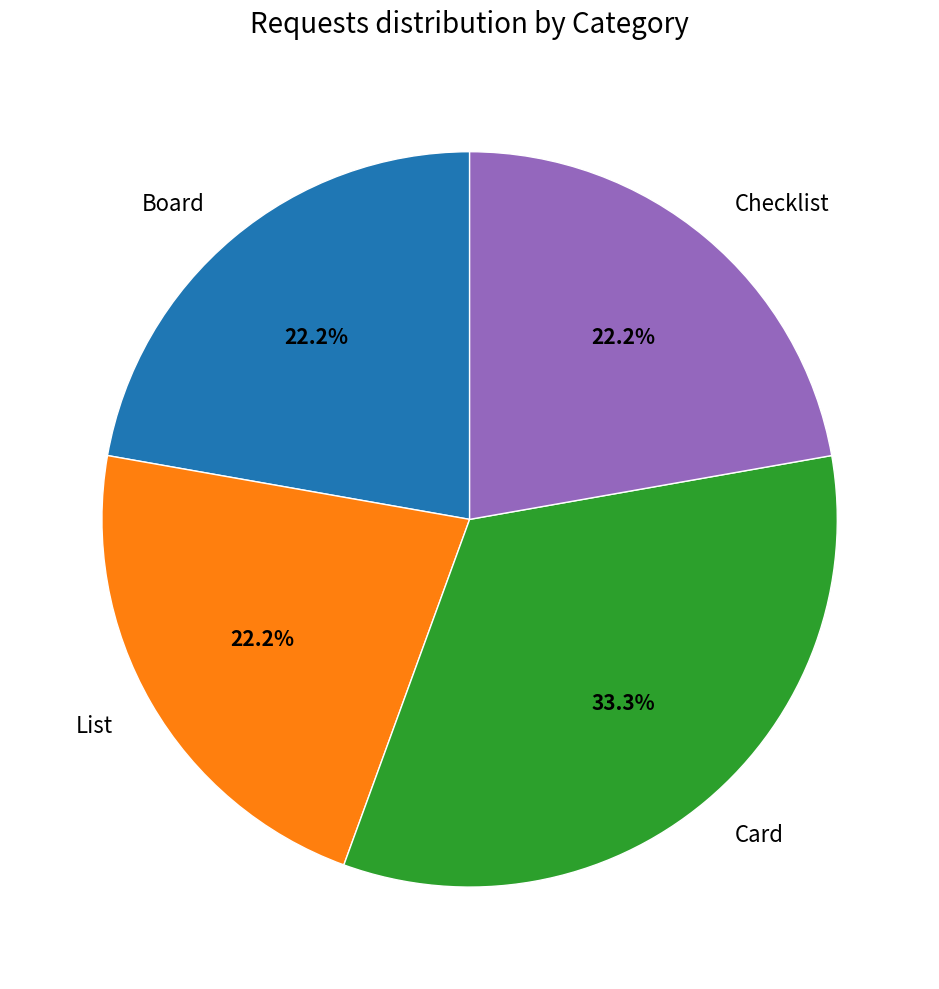

To the nearest percent, what is the combined percentage of Card and Checklist?

56%